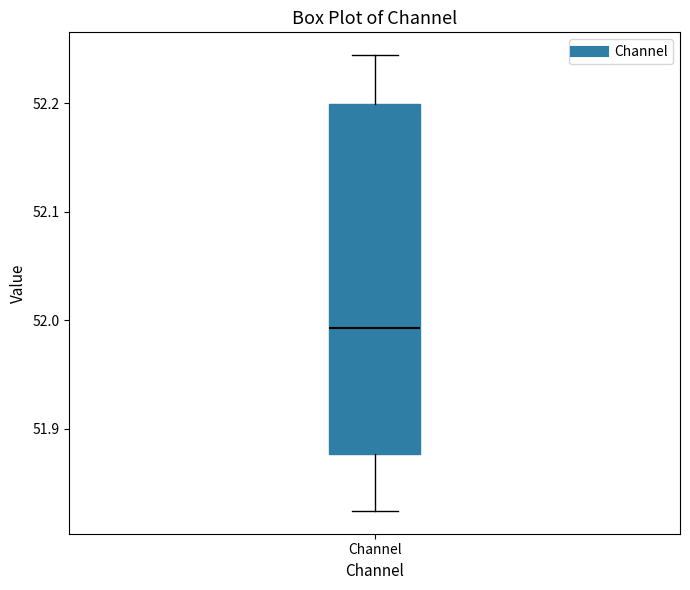

Read this box plot against the y-axis: the position of the median line, the range covered by the box, and the ends of both whiskers. The values are not printed on the chart, so give them approximately, as read against the axis.

median 51.99, box 51.88 to 52.20, whiskers 51.82 to 52.24